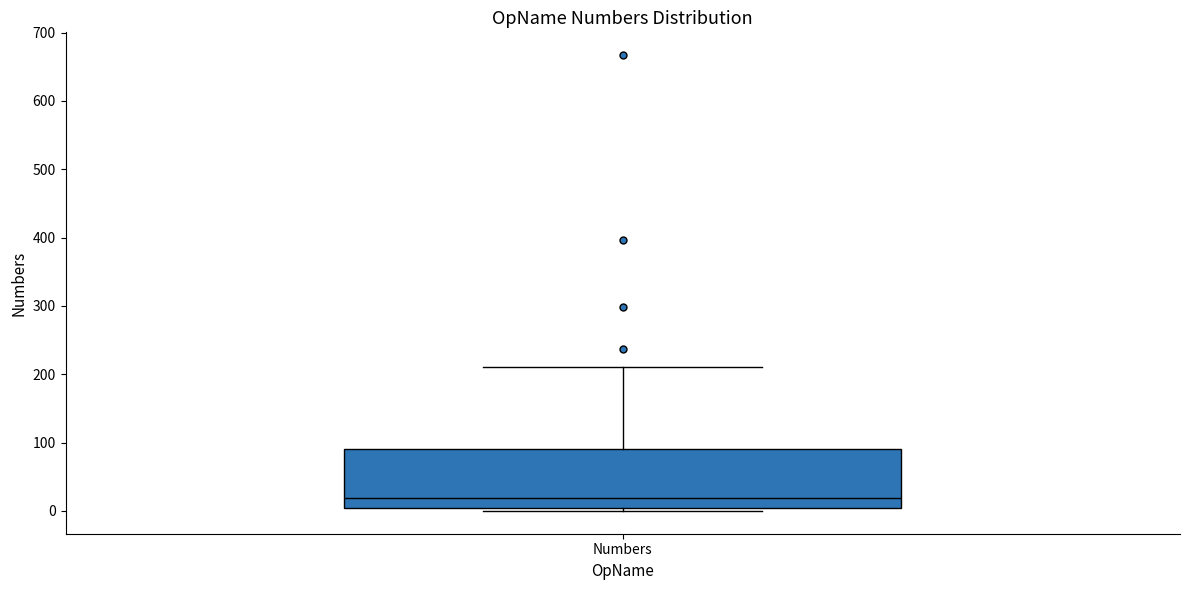

Transcribe this box plot: give where the median line is, the range the box spans, and where the two whiskers end, as read against the y-axis. The values are not printed on the chart, so give them approximately, as read against the axis.

median 20, box 0 to 90, whiskers 0 (just below the box's lower edge) to 210